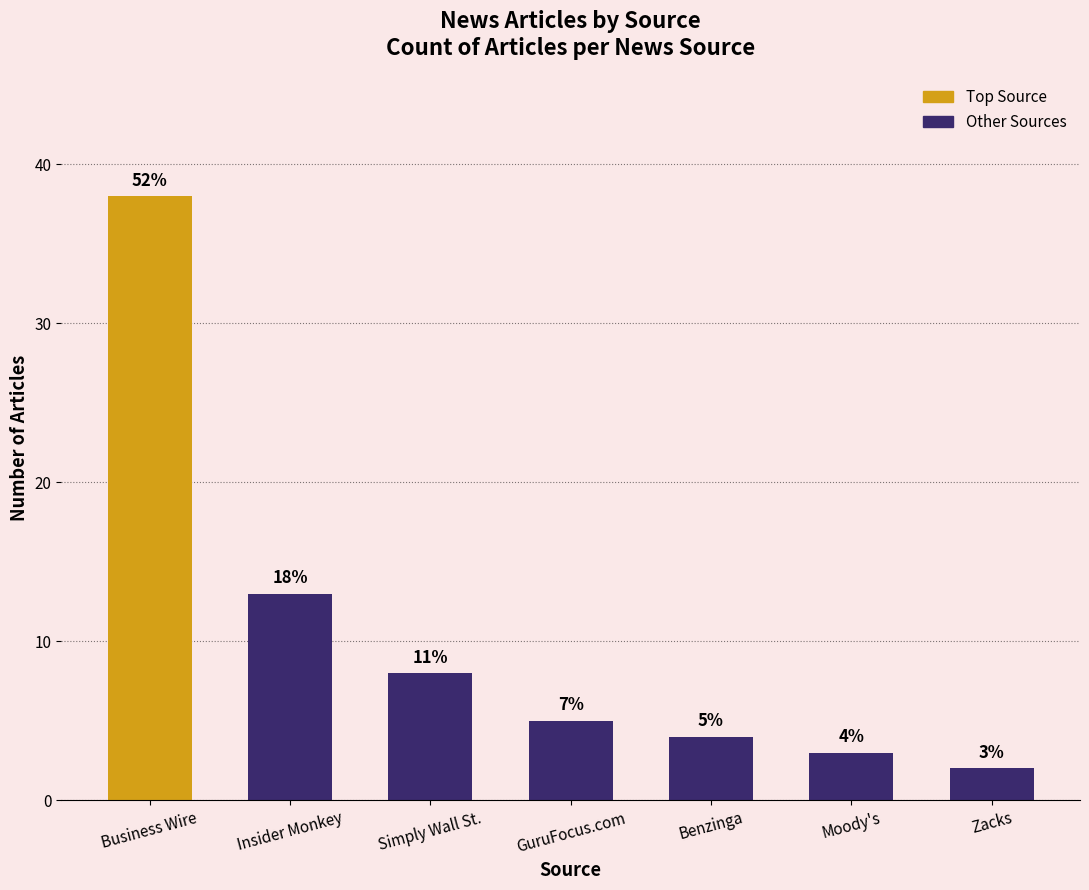

The value at Business Wire is 38. True or false?

True